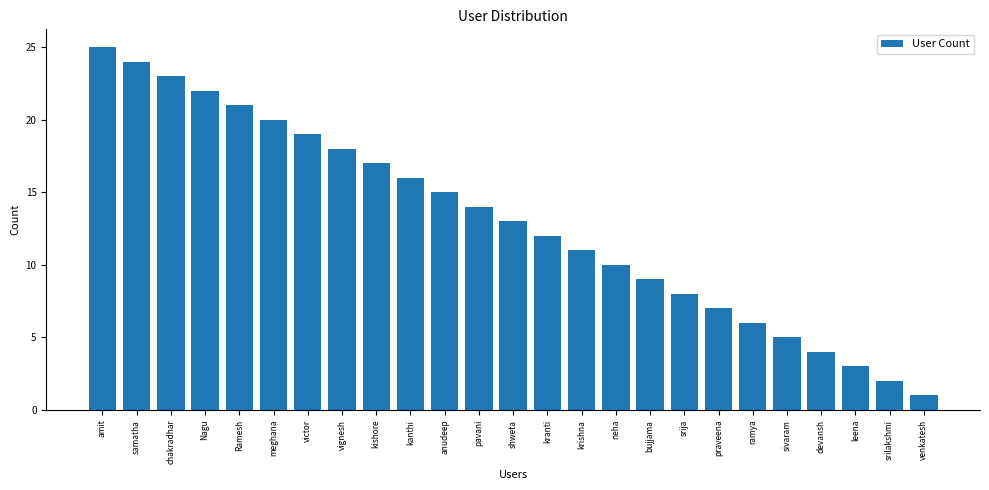

Rank the categories by value from lowest to highest.

venkatesh, srilakshmi, leena, devansh, sivaram, ramya, praveena, srija, bujjama, neha, krishna, kranti, shweta, pavani, anudeep, kanthi, kishore, vignesh, victor, meghana, Ramesh, Nagu, chakradhar, samatha, amit